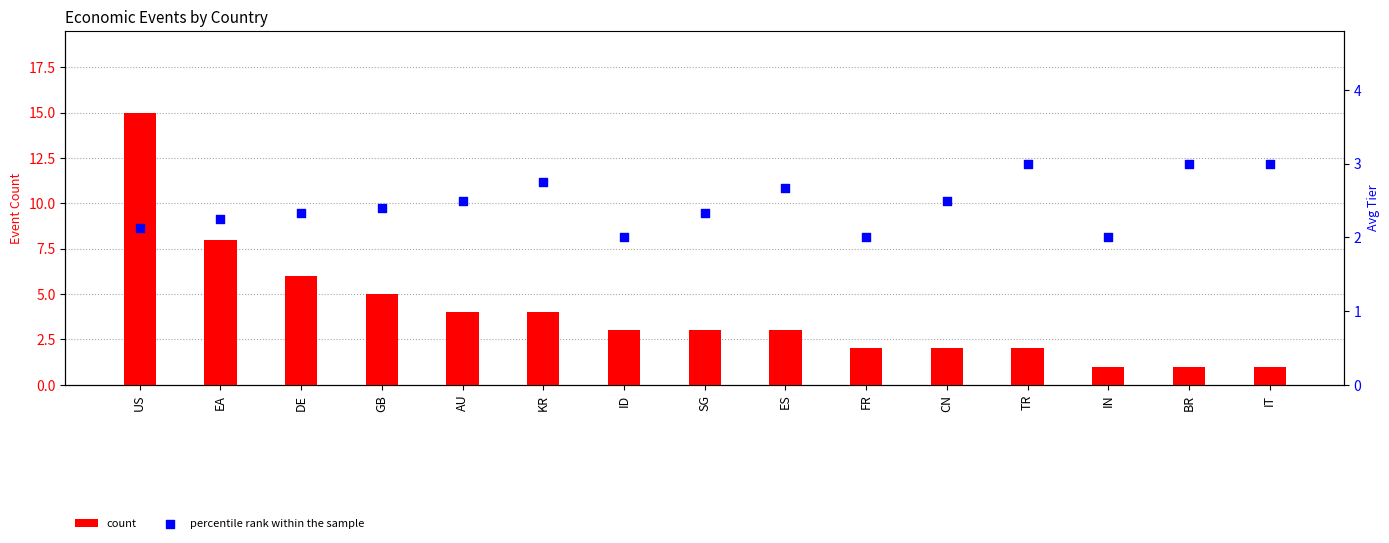

Which series has the widest spread of Y values?

count